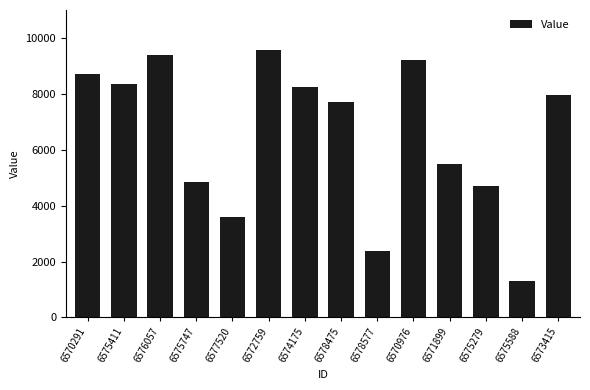

Are the bars grouped side by side (vs. stacked)?

No